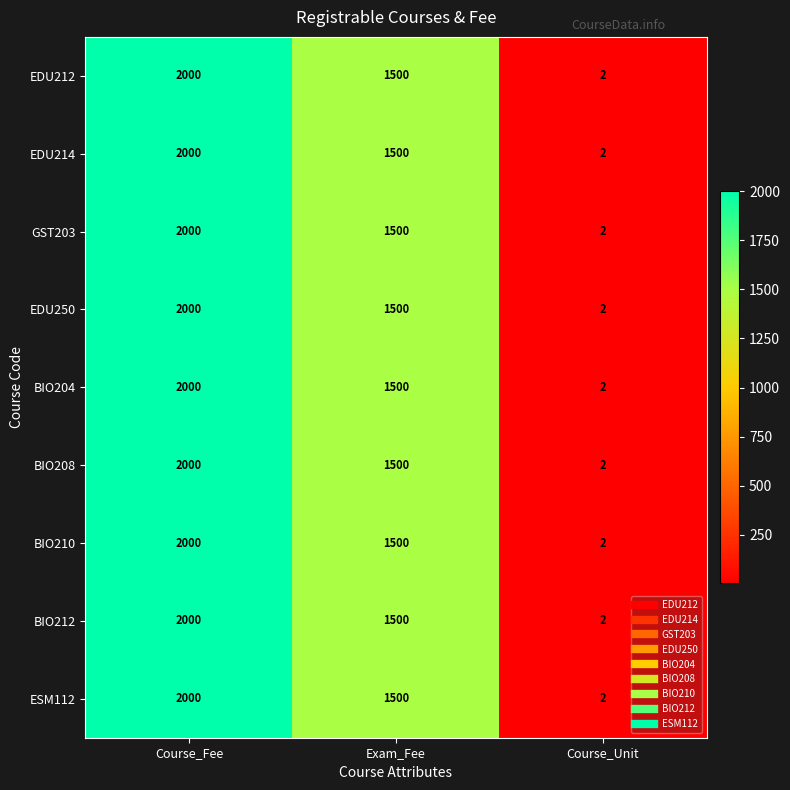

Is the value of EDU214 at Course_Fee greater than the value of BIO204 at Exam_Fee?

Yes